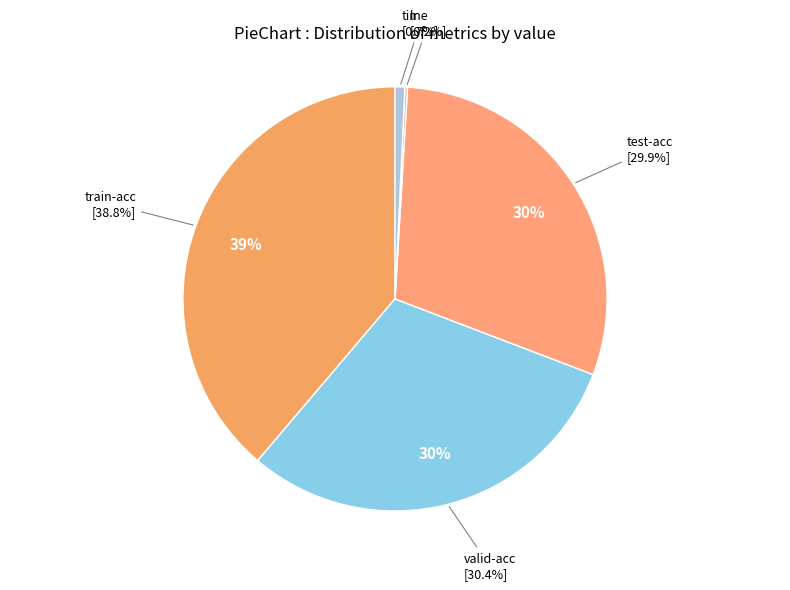

Between valid-acc and lr, which is larger?

valid-acc